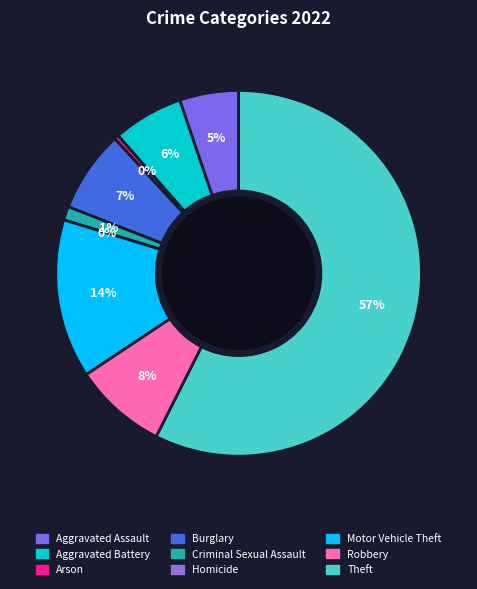

Combined, do Homicide and Robbery account for over 50%?

No